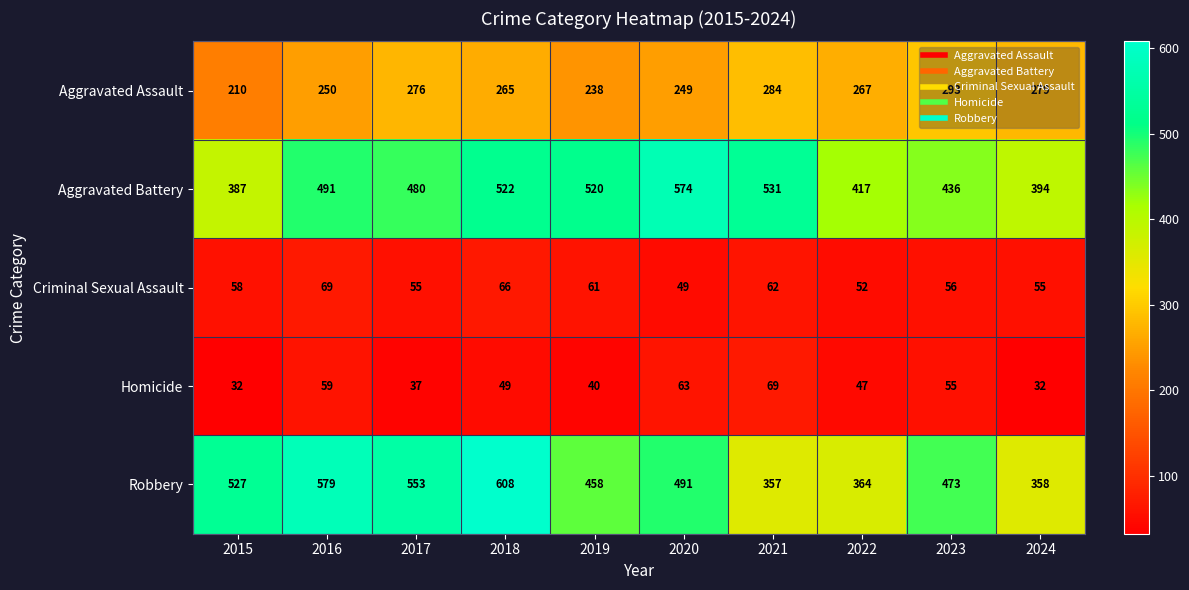

Which series has the widest spread of values?

Robbery